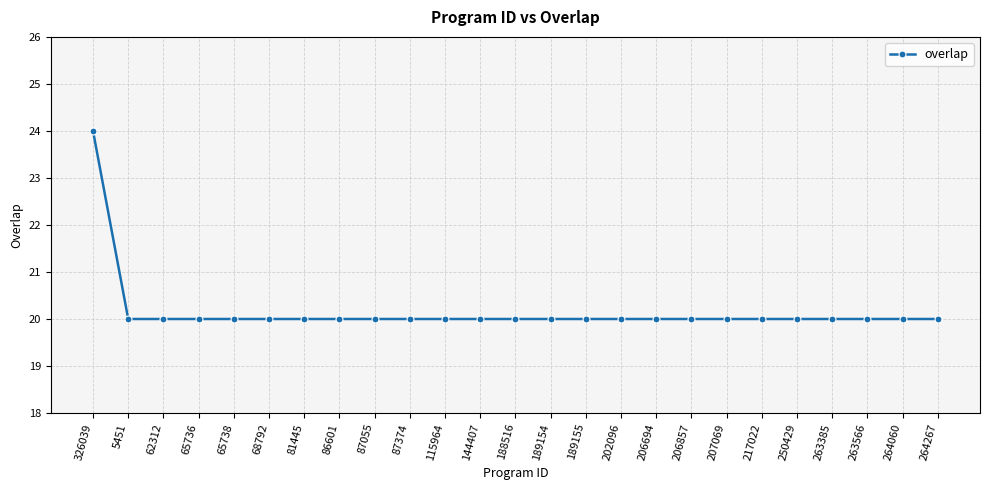

What is the approximate value at 65738?

20